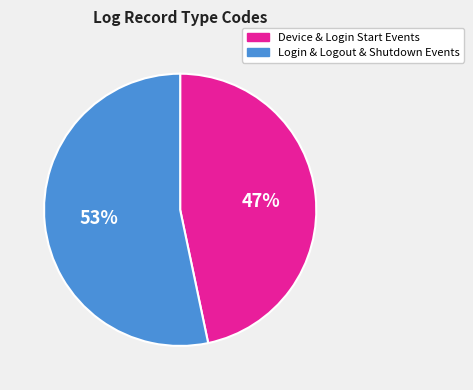

To the nearest percent, what is the average slice percentage?

50%